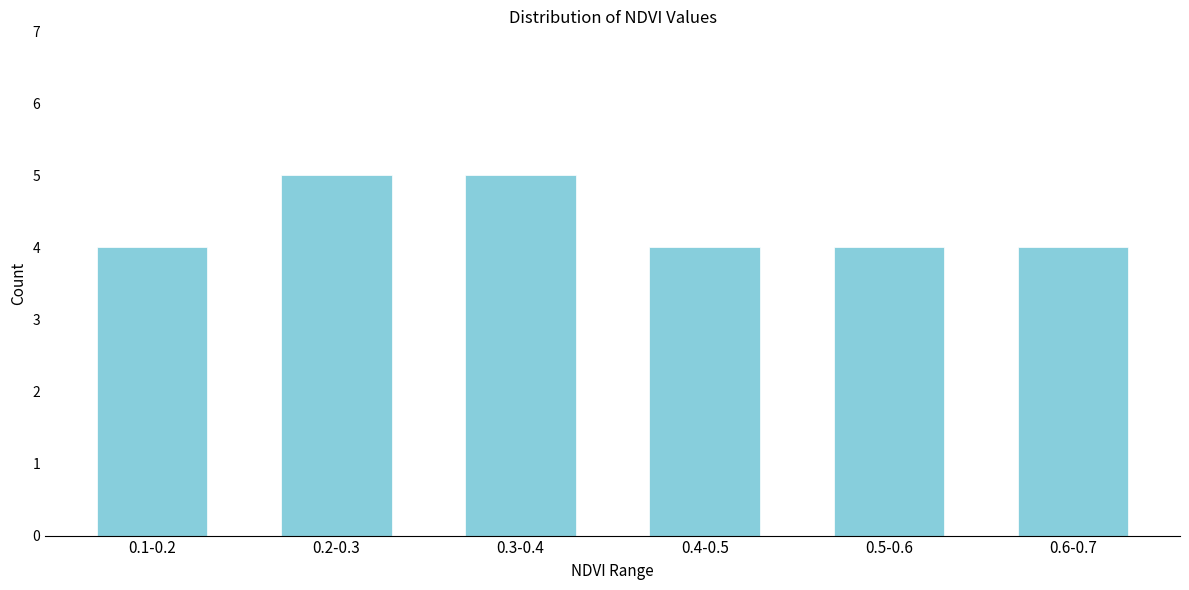

Reading left to right, transcribe all the data shown in this chart.

4	5	5	4	4	4